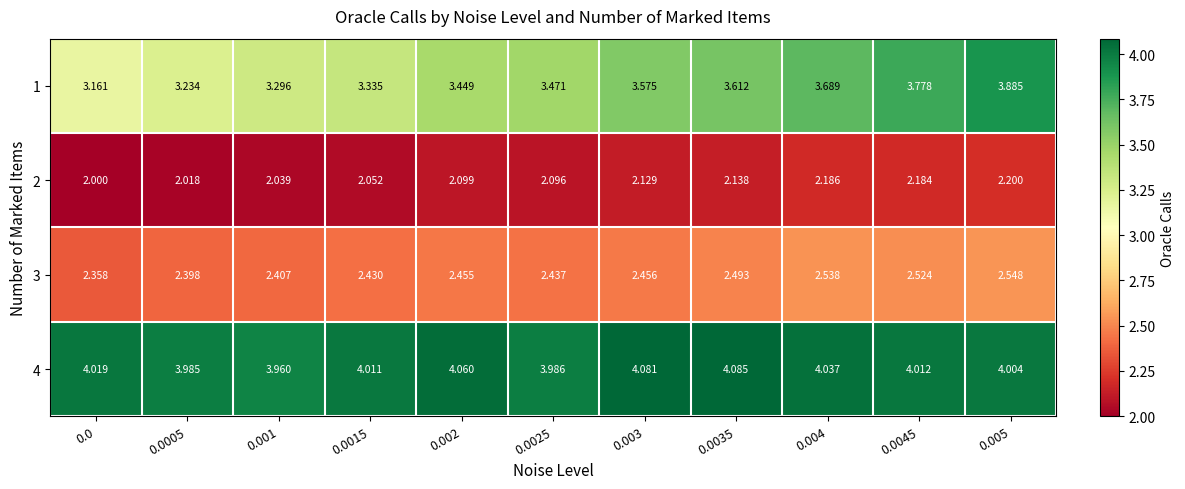

Is the value of 2 at 0.004 greater than the value of 3 at 0.004?

No